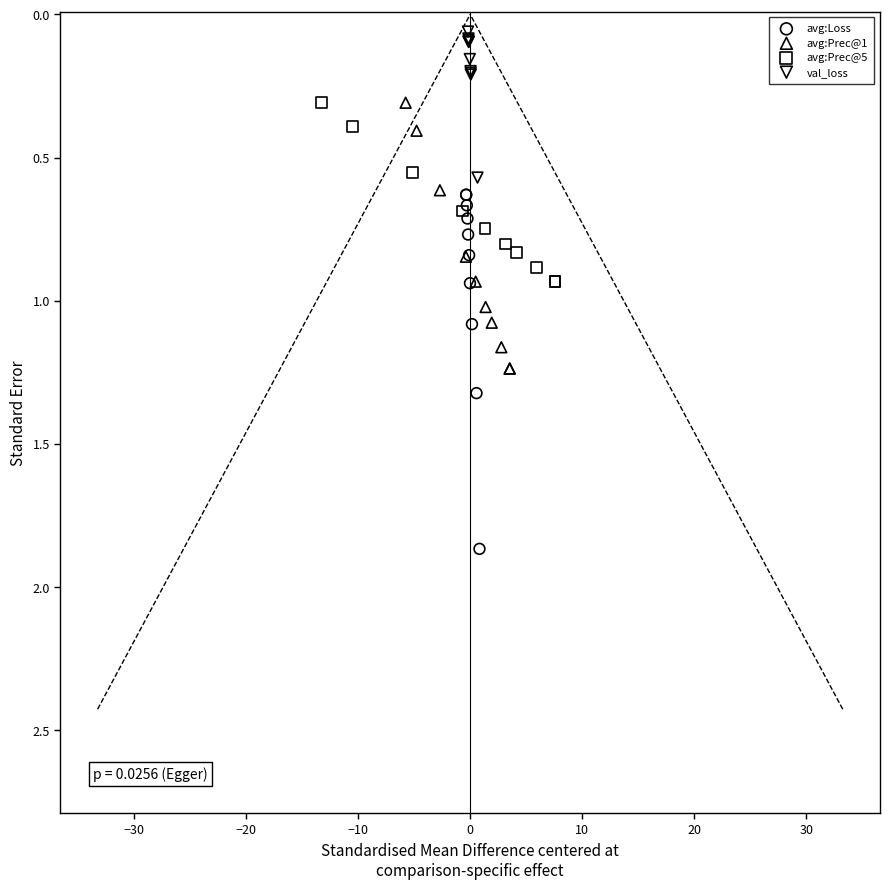

Which series reaches the maximum Y coordinate?

avg:Loss